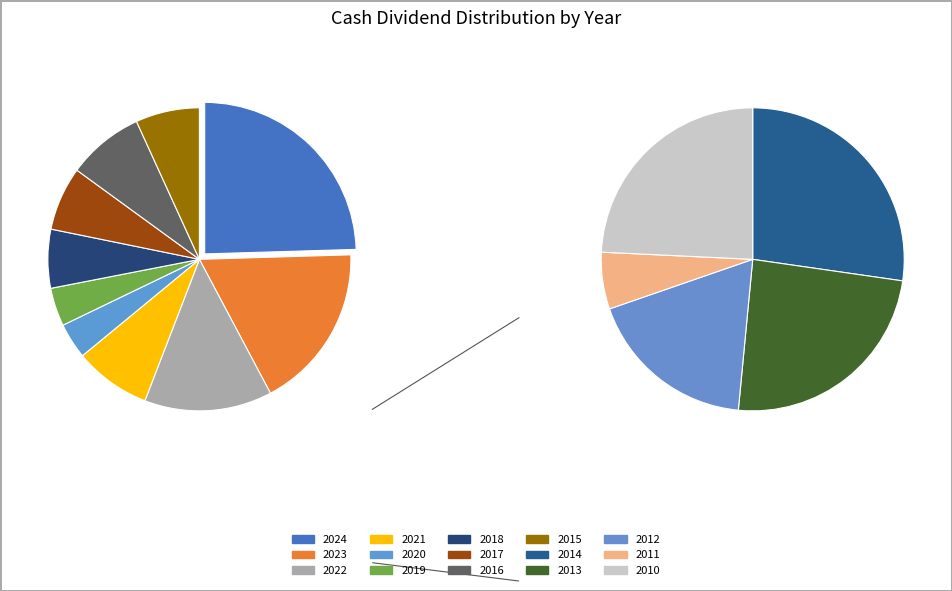

Does 2021 account for over 50% of the chart?

No